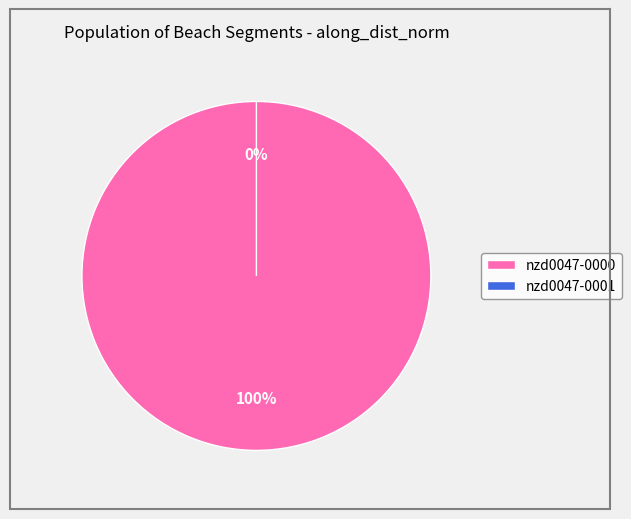

What percentage do nzd0047-0001 and nzd0047-0000 together represent?

100.0%